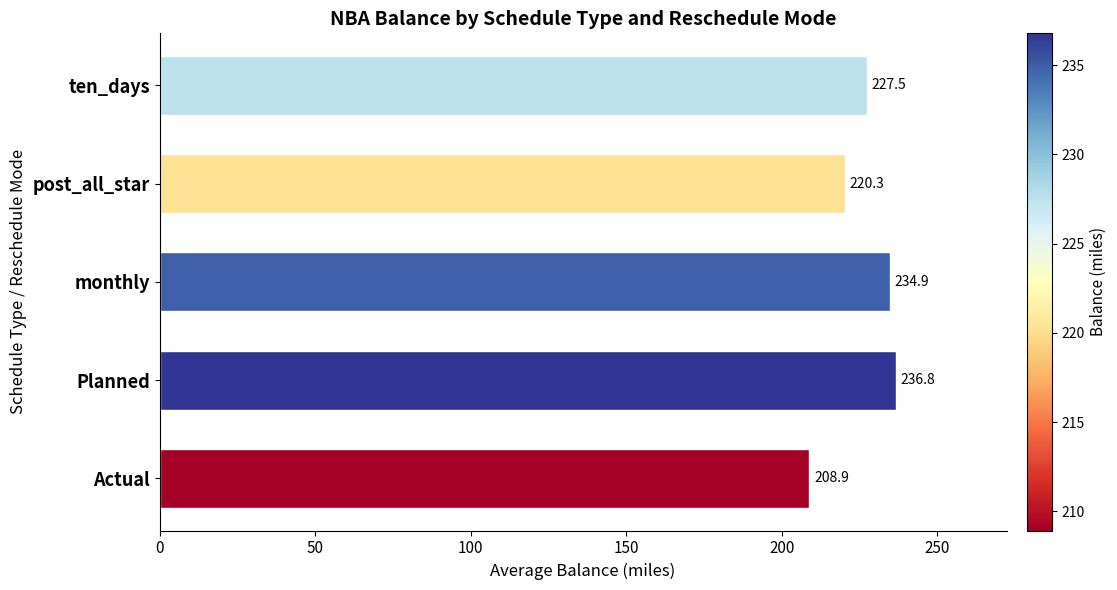

What is the change in value from Planned to ten_days?

-9.3